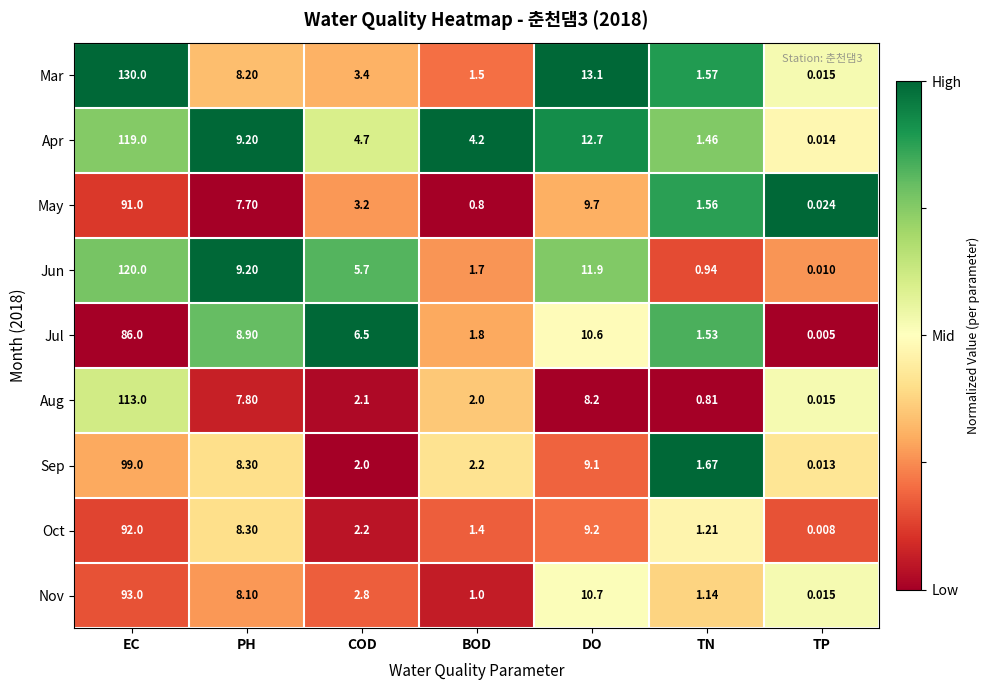

Rank the series by their maximum value, from lowest to highest.

Jul, May, Oct, Nov, Sep, Aug, Apr, Jun, Mar